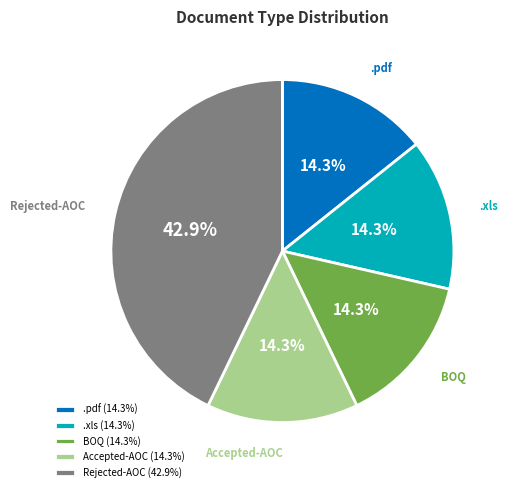

What is the ratio of the value at .pdf to the value at .xls?

1.0